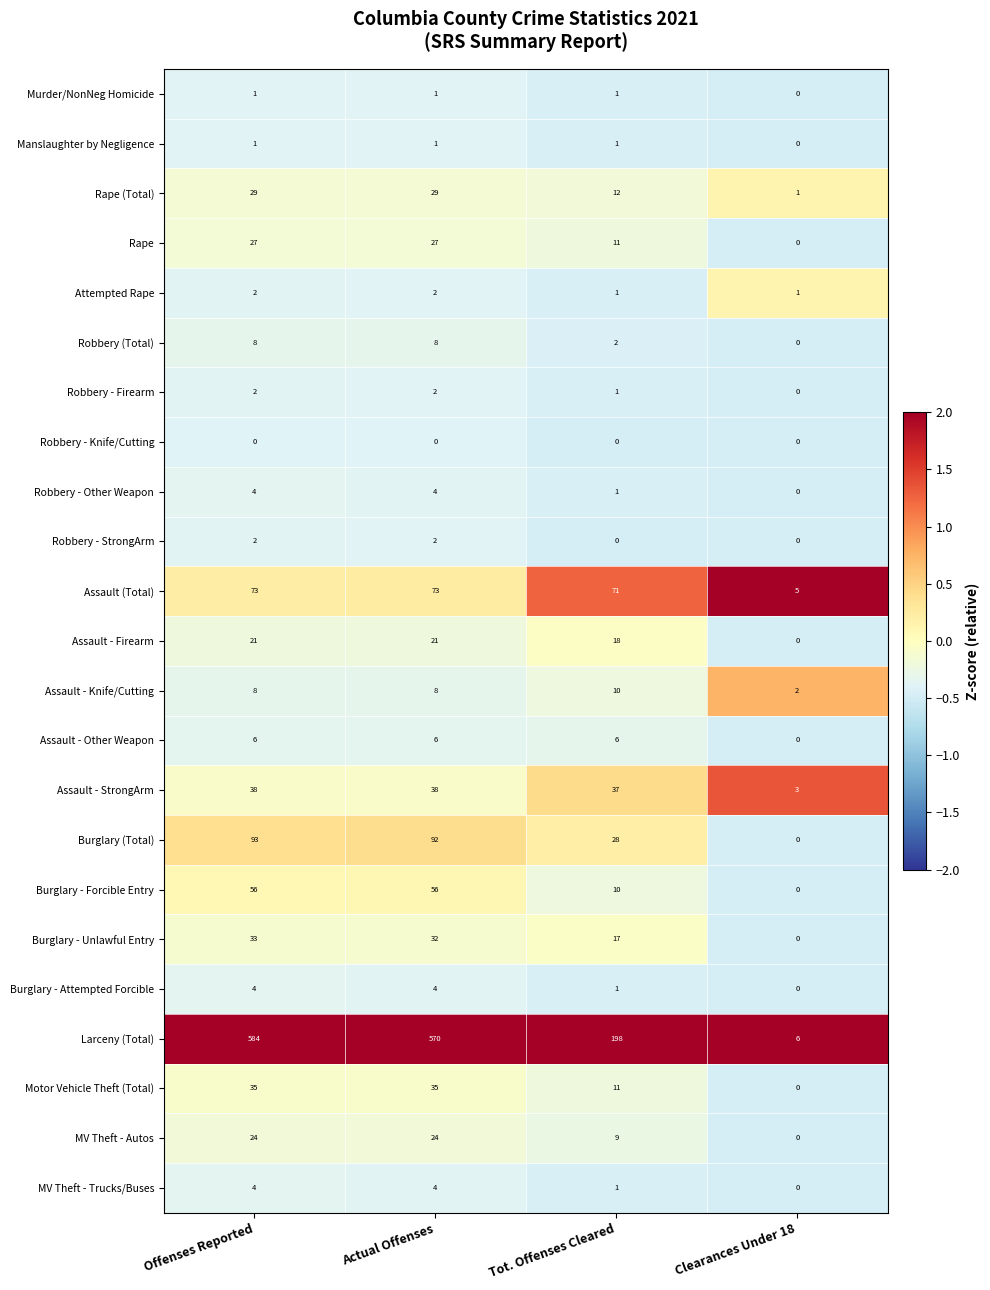

What is the difference between the highest and lowest values at Tot. Offenses Cleared?

198